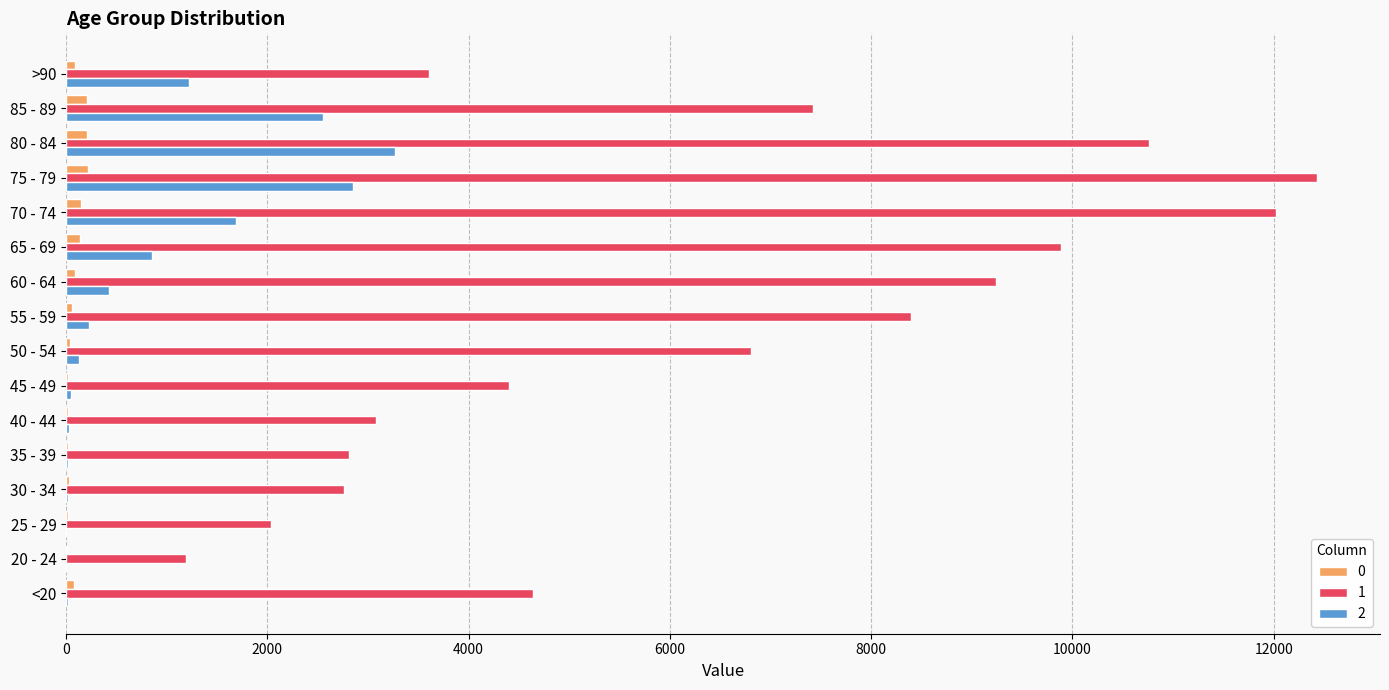

Which series has the largest total across all categories?

1